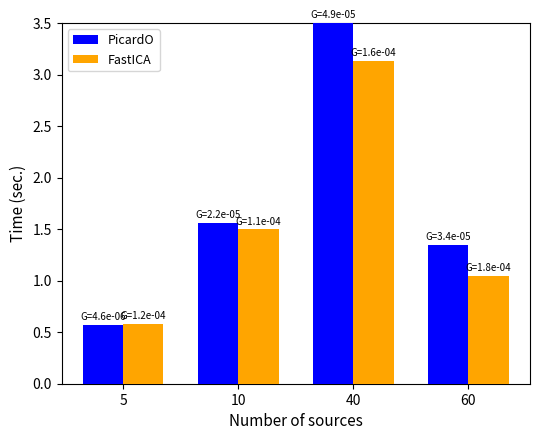

What is the minimum value for PicardO?

0.6